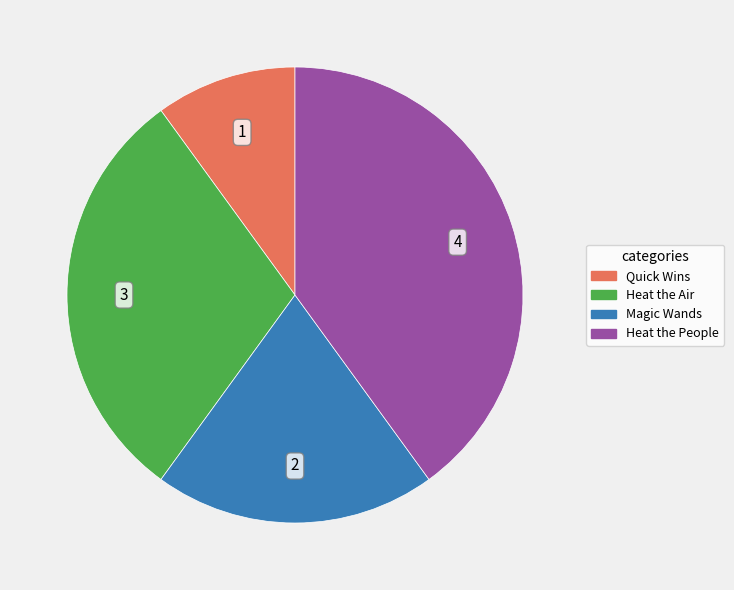

Is it true that Quick Wins is 10% of the pie?

True